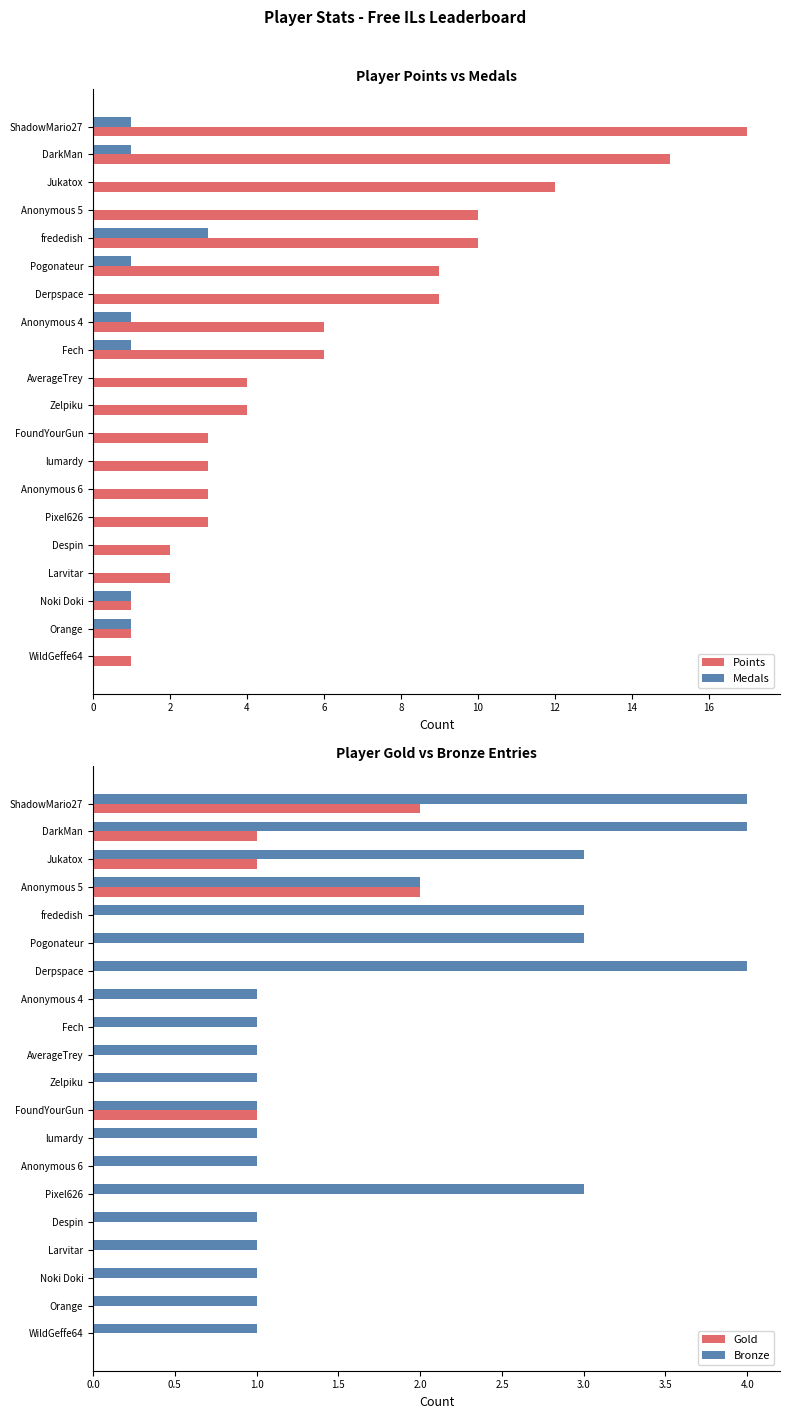

Which series changed the most between 12 and 19?

Points